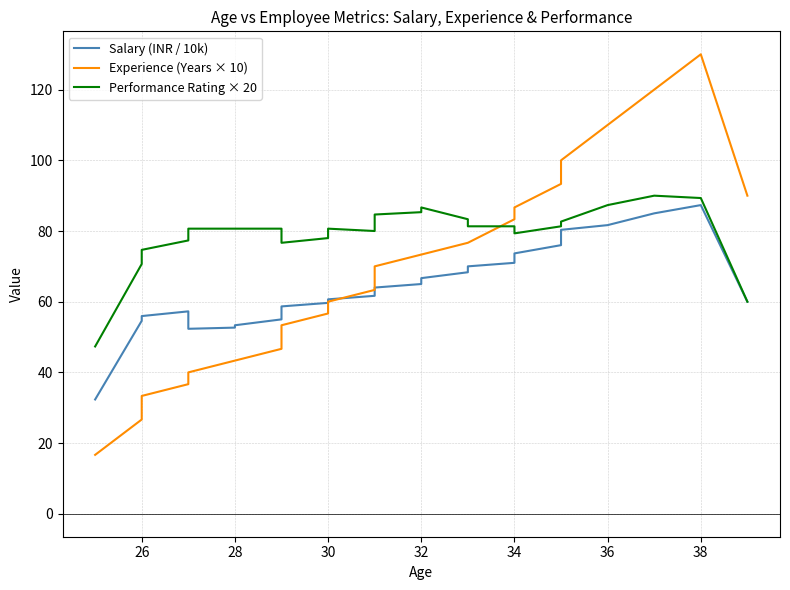

In Performance Rating × 20, how many points are higher than both neighbors (excluding endpoints)?

3